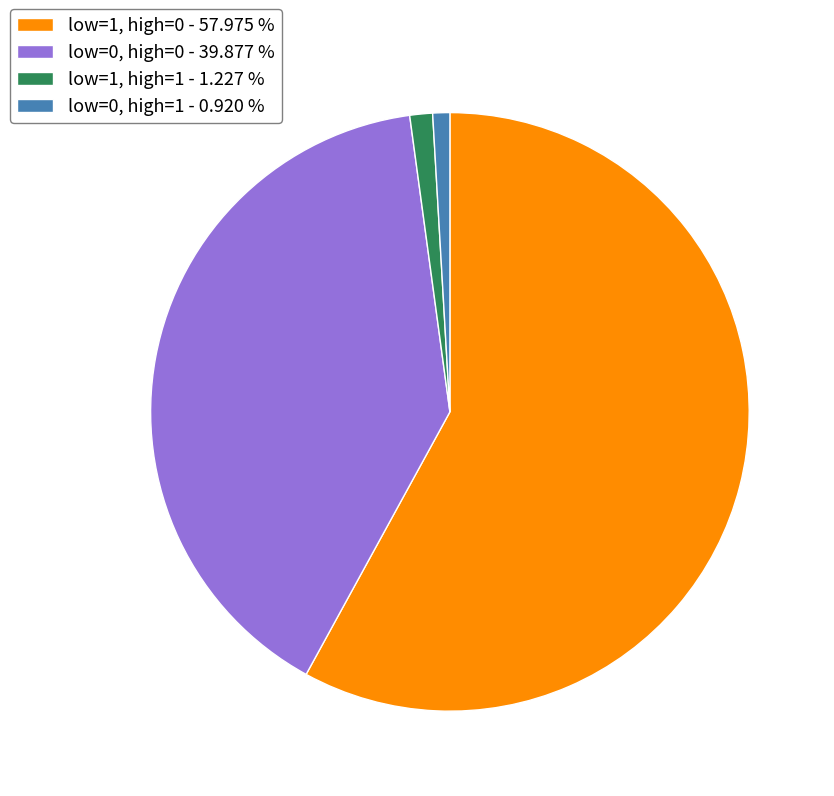

How many segments does this pie chart have?

4